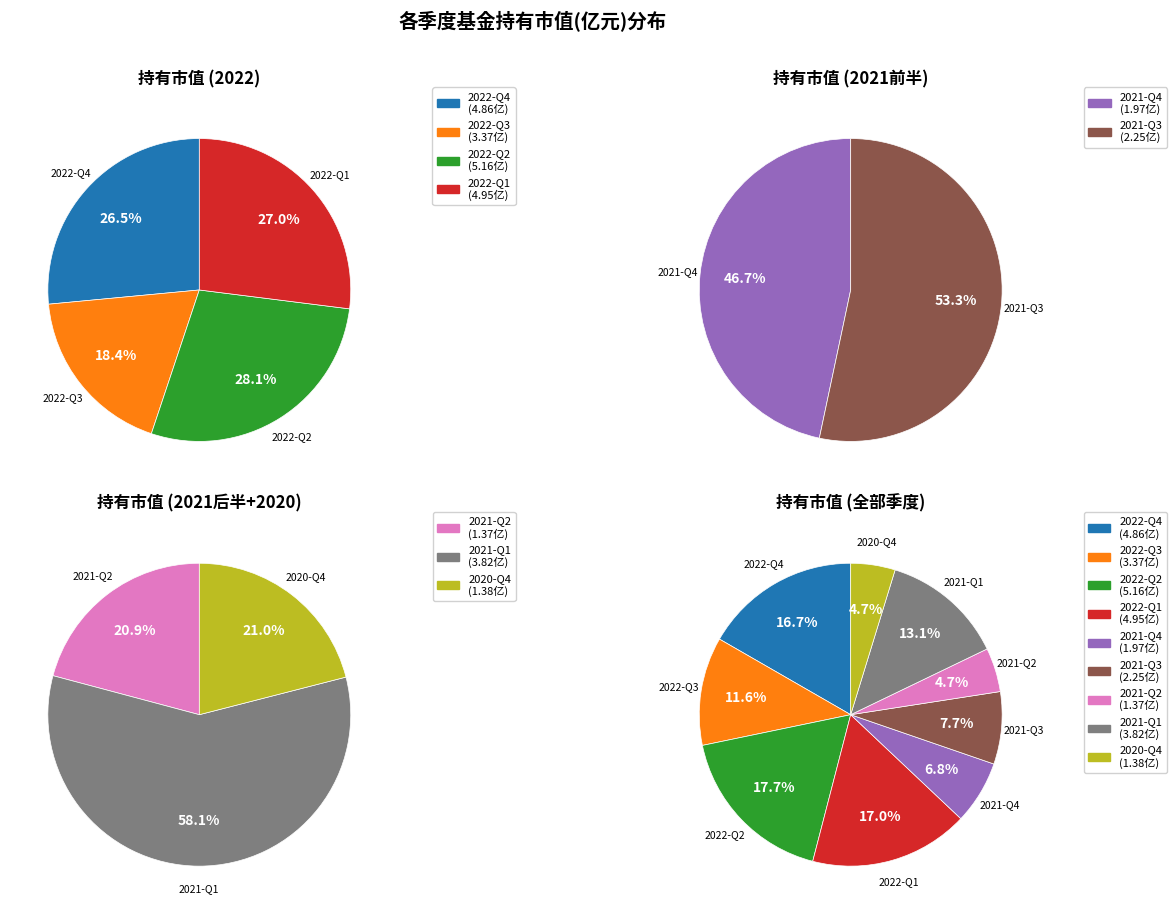

Which category has the biggest portion of the pie?

2022-Q2